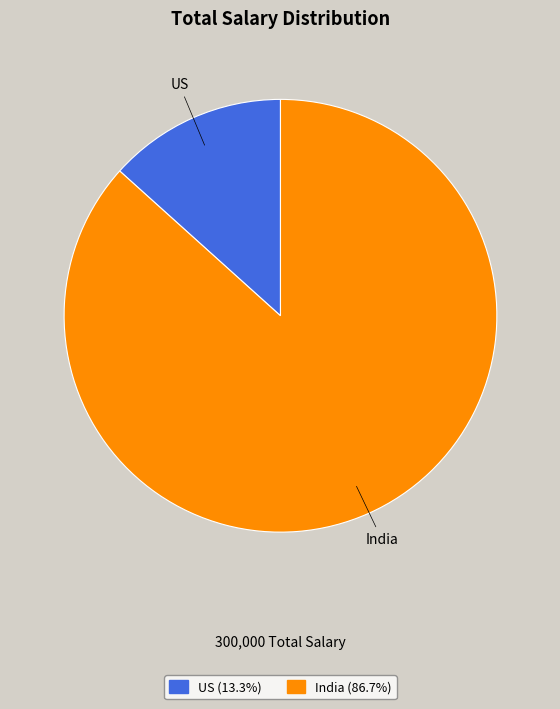

Which has a higher value, US or India?

India